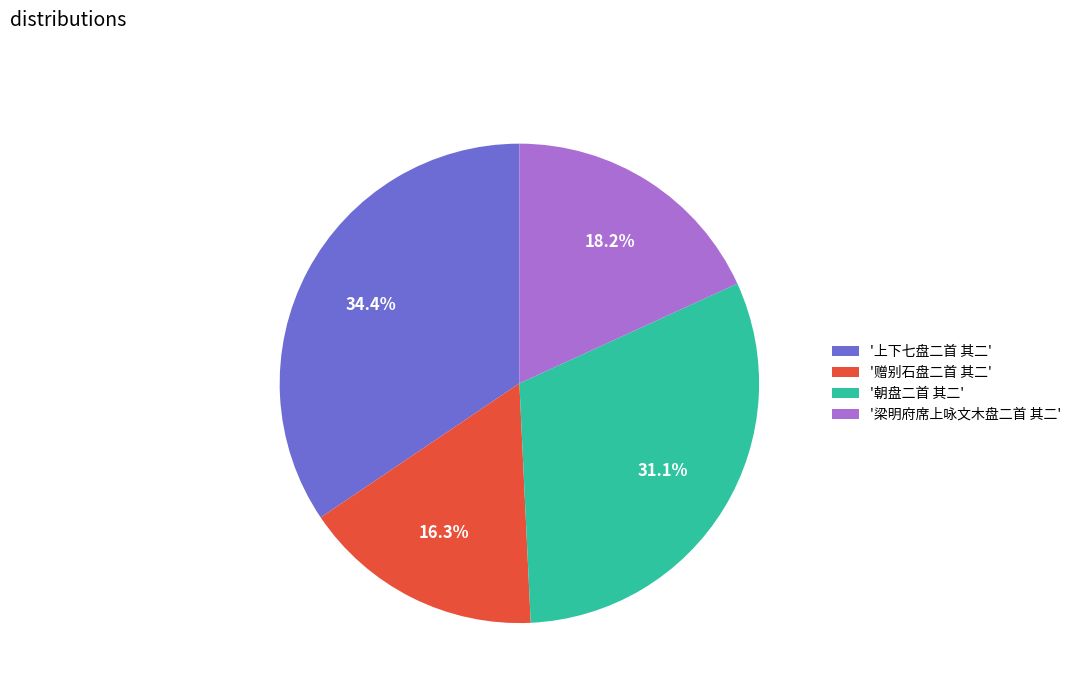

How many segments does this pie chart have?

4